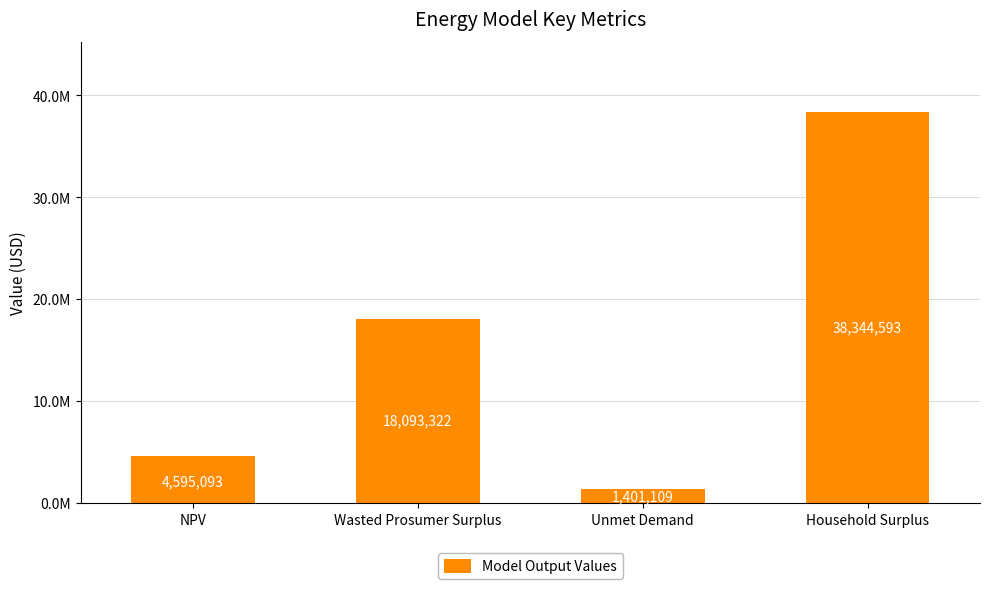

Does the chart contain any negative values?

No